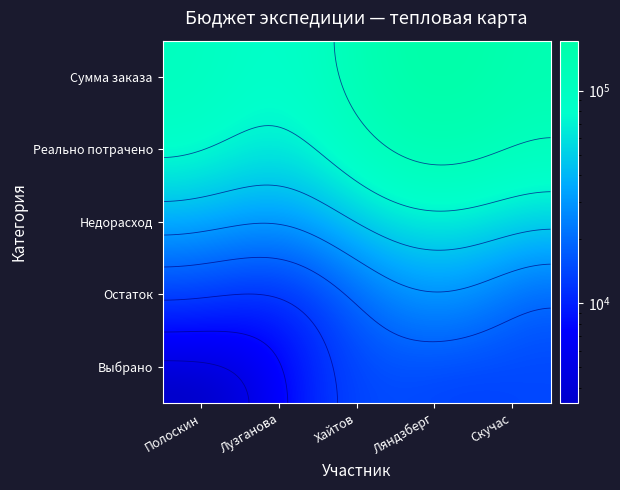

Count the Ляндзберг values in the range 54458 to 194682.

3